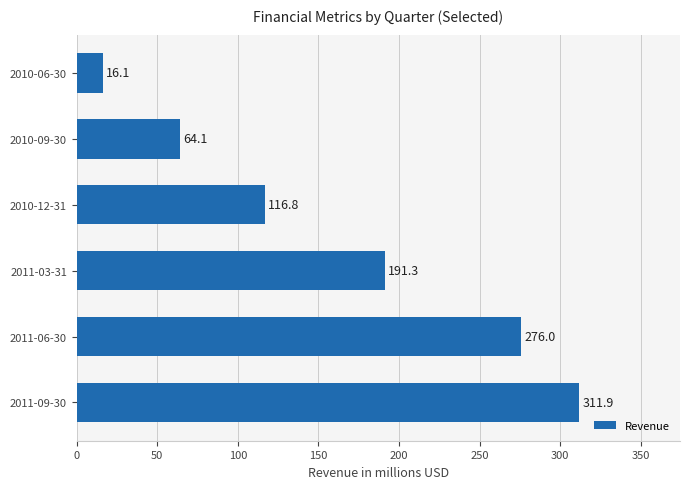

Rank the categories by value from lowest to highest.

2010-06-30, 2010-09-30, 2010-12-31, 2011-03-31, 2011-06-30, 2011-09-30